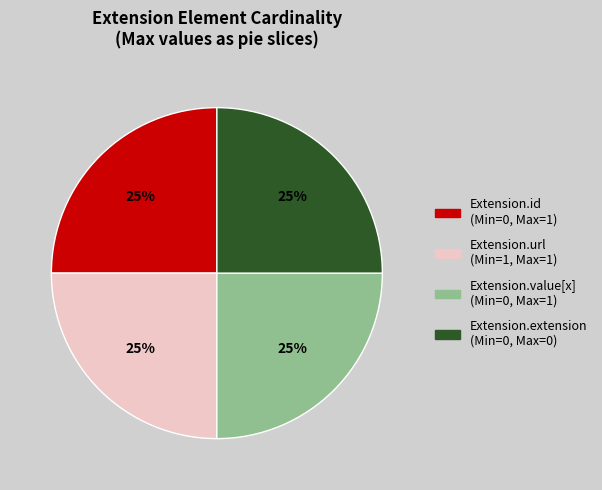

The Extension.id (Min=0, Max=1) slice represents 12% of the pie. True or false?

False